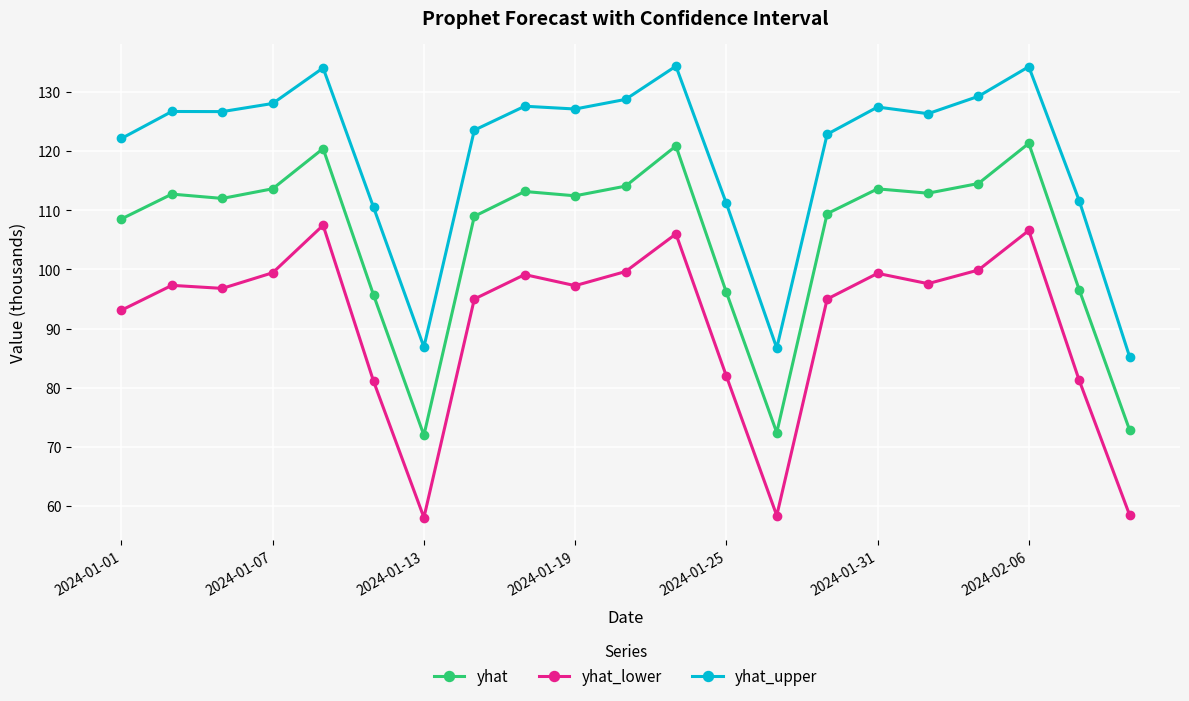

Which series has the largest total across all categories?

yhat_upper